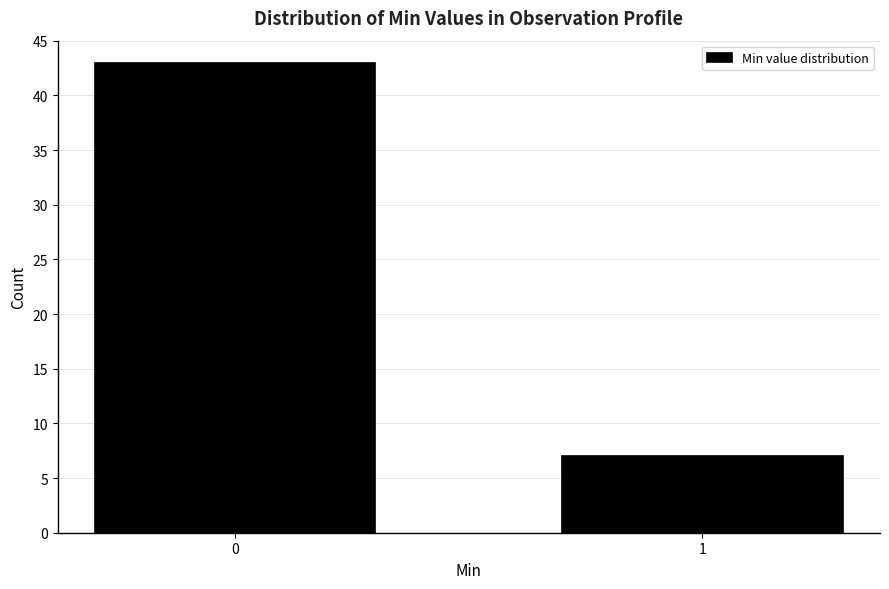

Reading left to right, what are all the values shown in this chart?

0=43	1=7